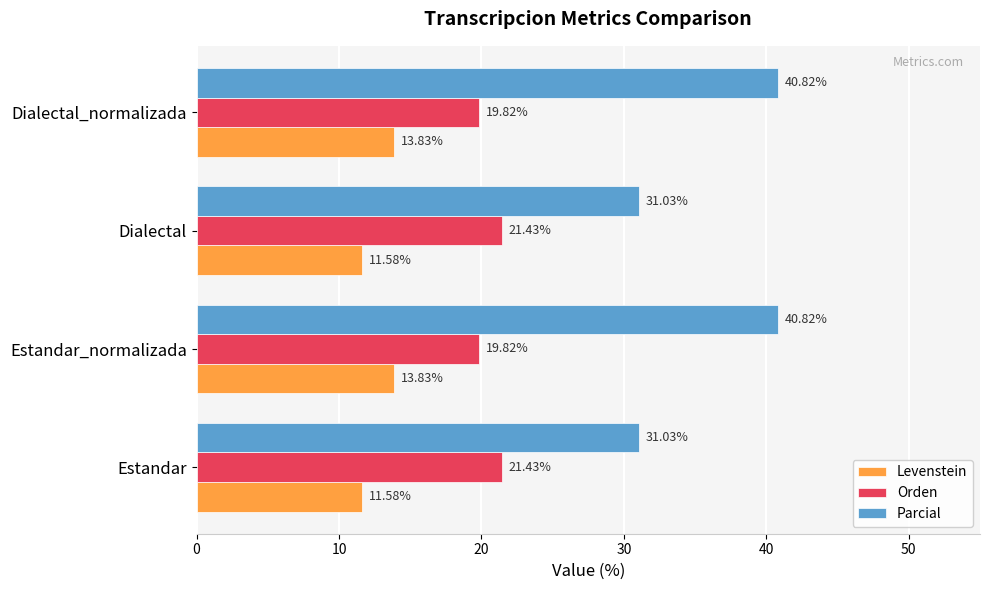

How many data points in Orden are less than 21?

2